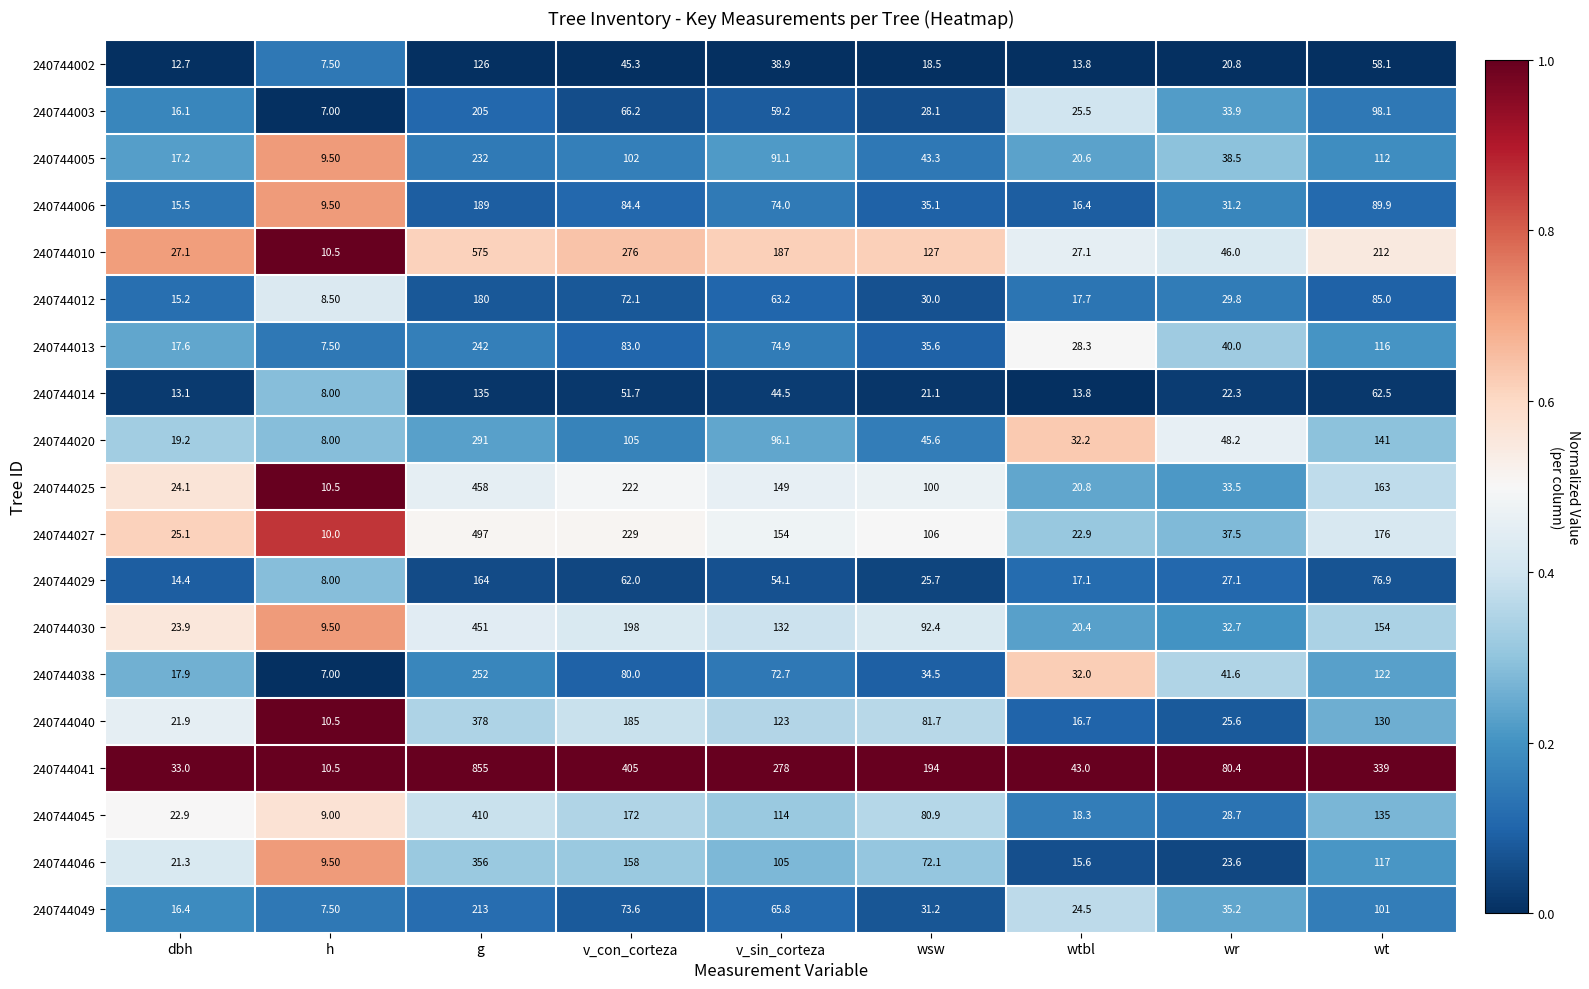

What is the average value of the 240744010 series?

165.3